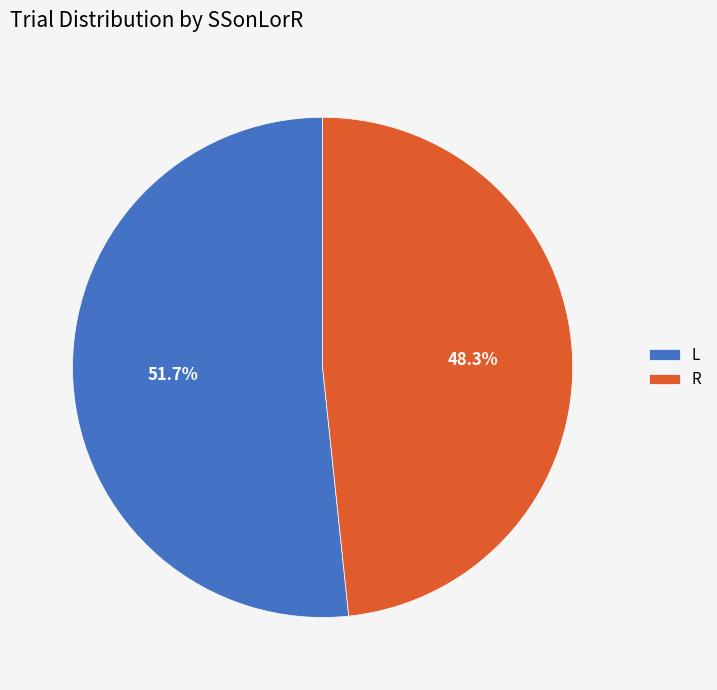

What is the smallest slice in the pie chart?

R